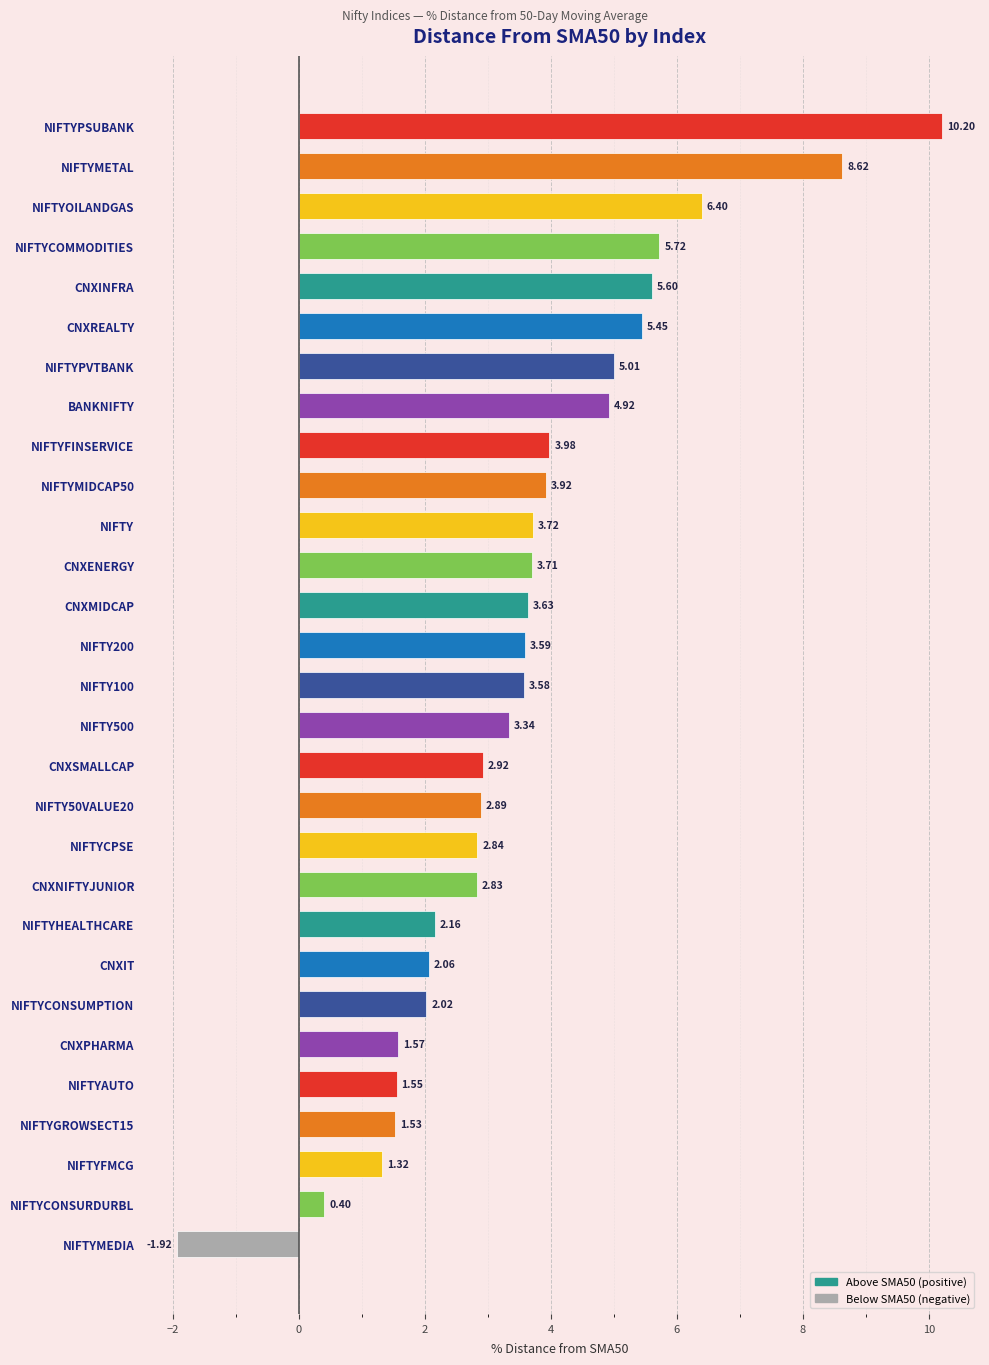

List the labels in order of value, largest first.

NIFTYPSUBANK, NIFTYMETAL, NIFTYOILANDGAS, NIFTYCOMMODITIES, CNXINFRA, CNXREALTY, NIFTYPVTBANK, BANKNIFTY, NIFTYFINSERVICE, NIFTYMIDCAP50, NIFTY, CNXENERGY, CNXMIDCAP, NIFTY200, NIFTY100, NIFTY500, CNXSMALLCAP, NIFTY50VALUE20, NIFTYCPSE, CNXNIFTYJUNIOR, NIFTYHEALTHCARE, CNXIT, NIFTYCONSUMPTION, CNXPHARMA, NIFTYAUTO, NIFTYGROWSECT15, NIFTYFMCG, NIFTYCONSURDURBL, NIFTYMEDIA